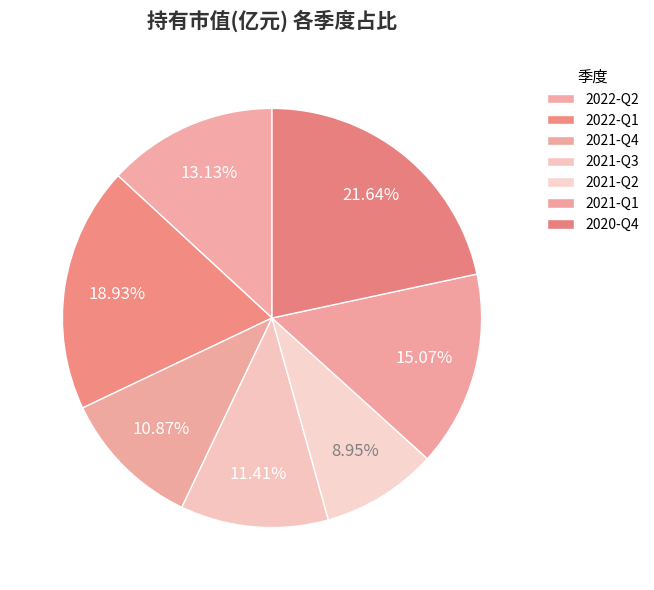

Count the number of slices in the pie.

7